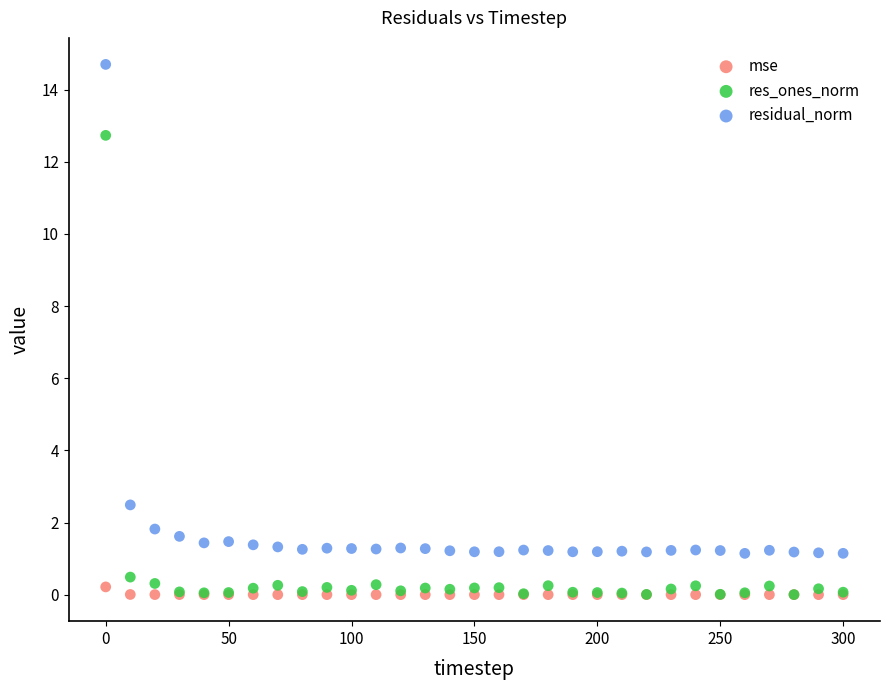

What are all the series names shown in the legend?

mse, res_ones_norm, residual_norm